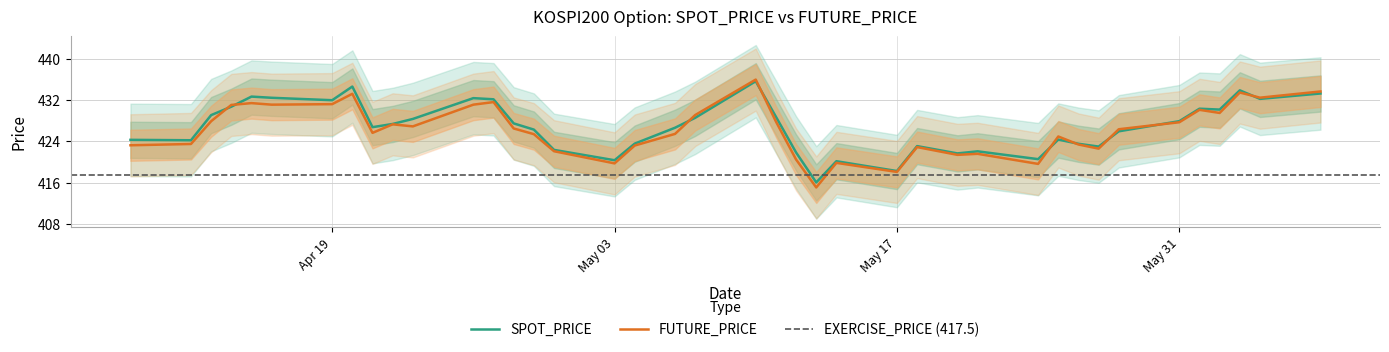

What is the maximum value shown in the chart?

435.9